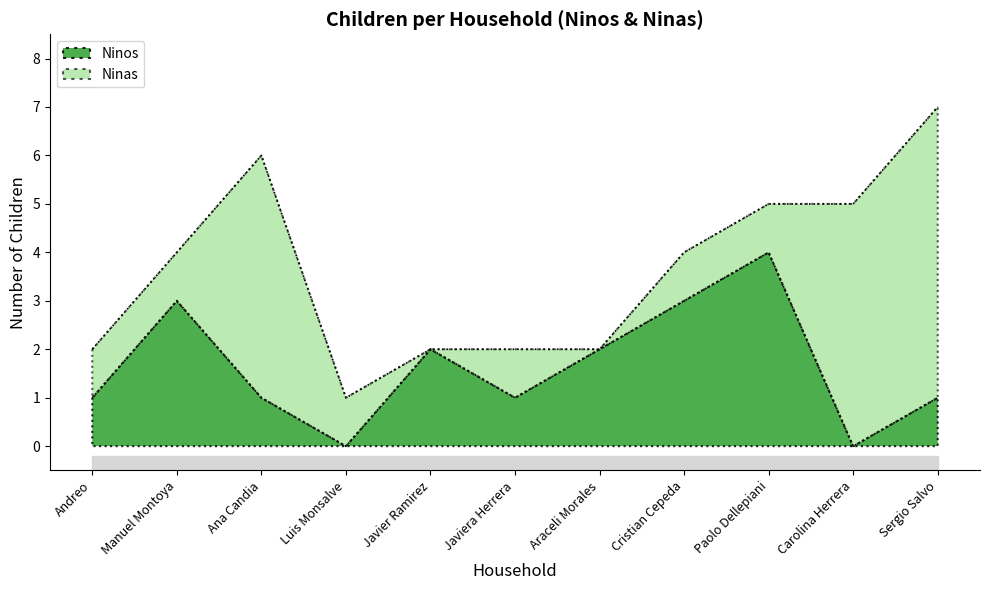

Reading left to right, extract all data points from this chart.

Andreo=1	Manuel Montoya=3	Ana Candia=1	Luis Monsalve=0	Javier Ramirez=2	Javiera Herrera=1	Araceli Morales=2	Cristian Cepeda=3	Paolo Dellepiani=4	Carolina Herrera=0	Sergio Salvo=1